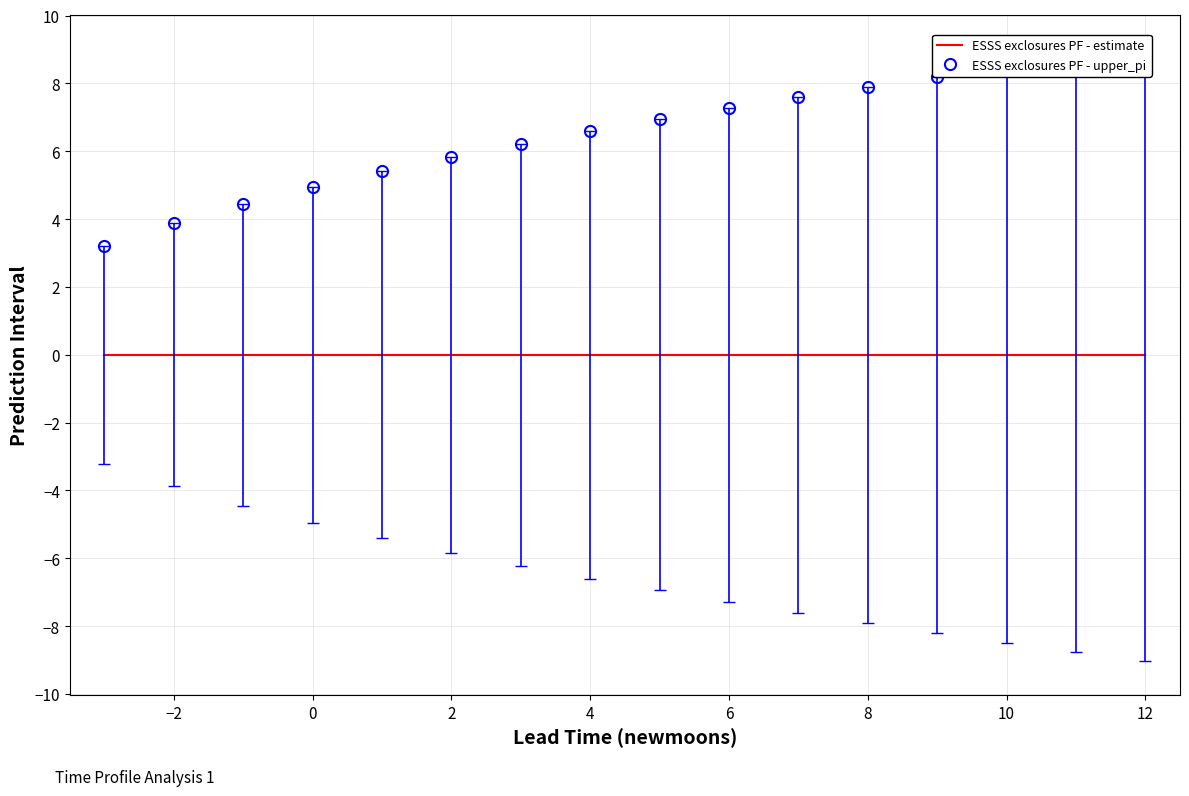

What is the difference between the second highest and second lowest values in the ESSS exclosures PF - upper_pi series?

4.9